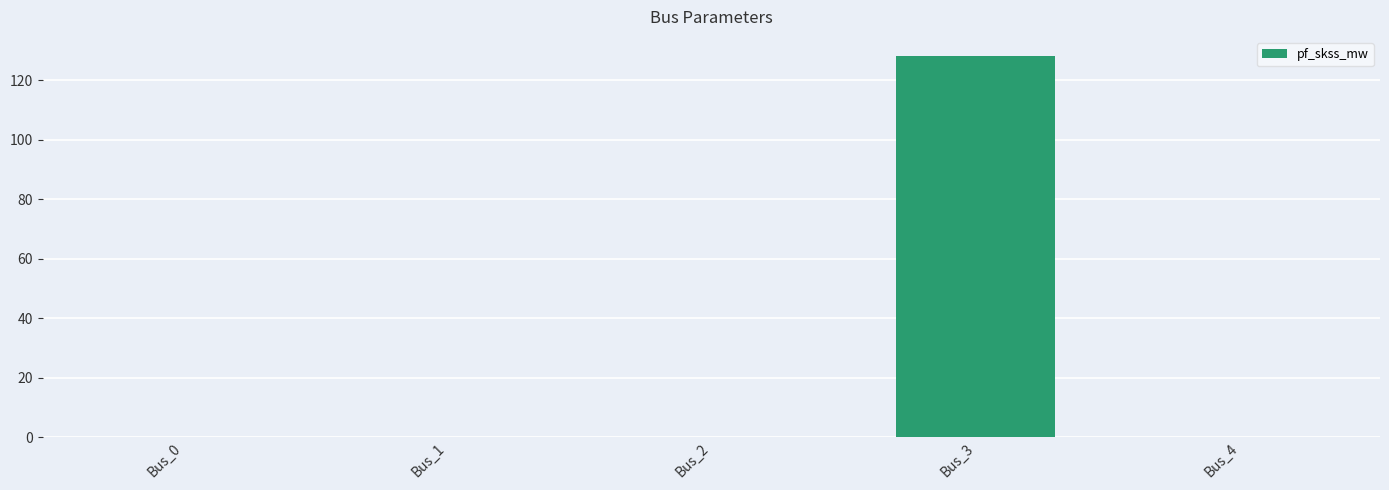

Count the number of data series in this chart.

1